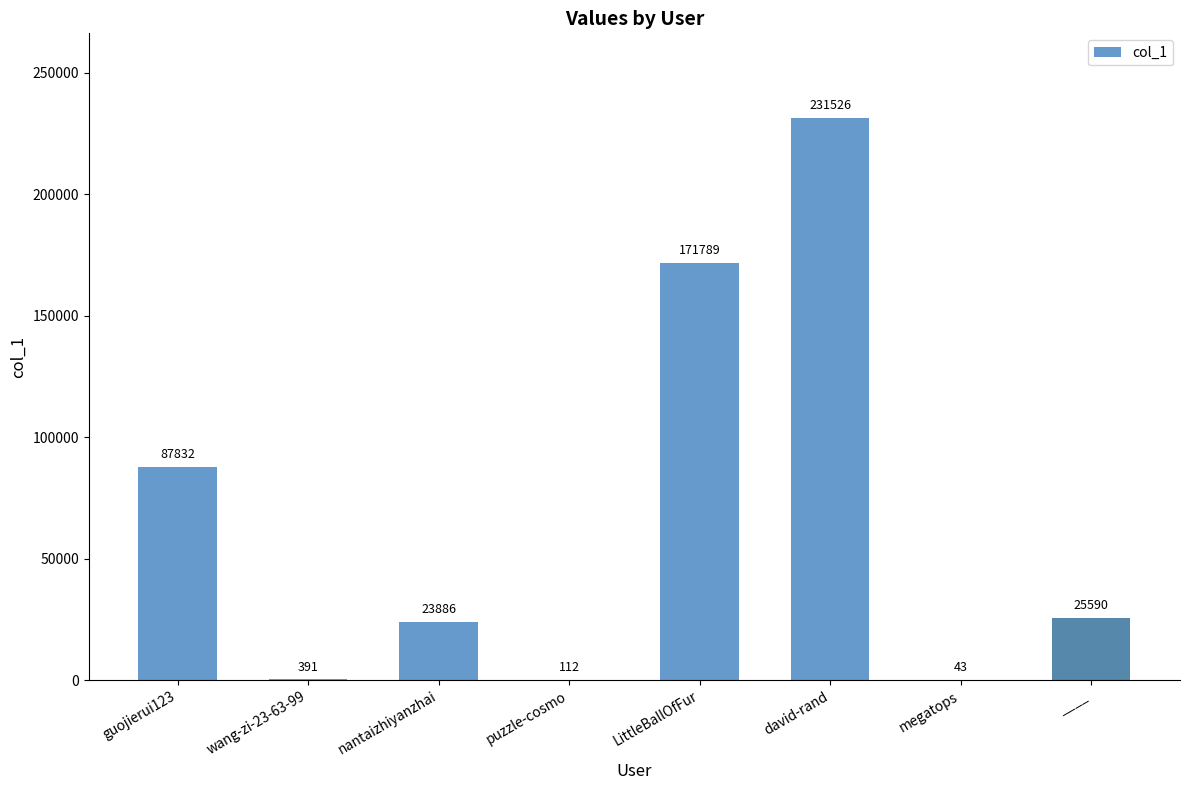

The value at guojierui123 is 87832. True or false?

True